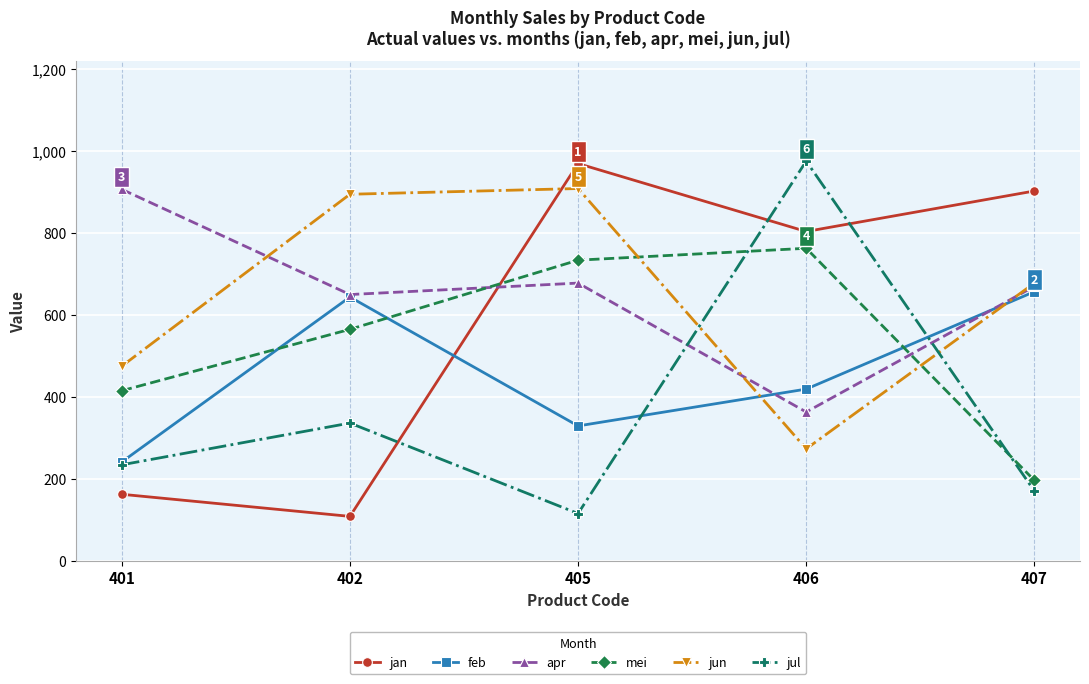

True or false: jul and apr intersect in this chart.

True